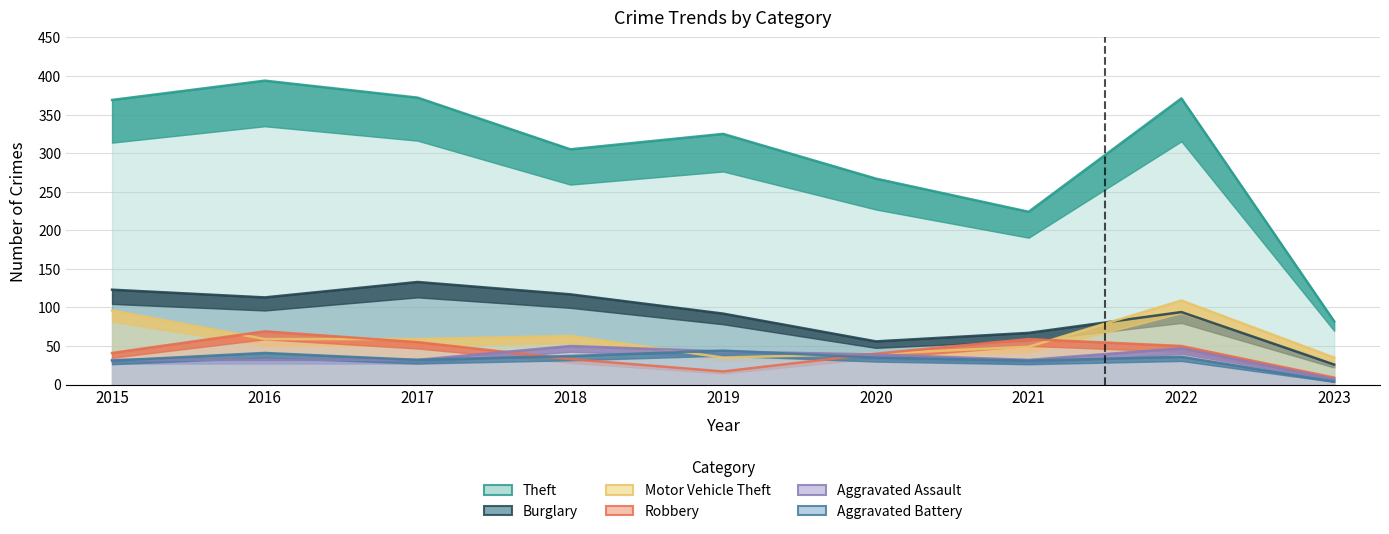

What is the value of the Motor Vehicle Theft point at the 7th from the left?

49